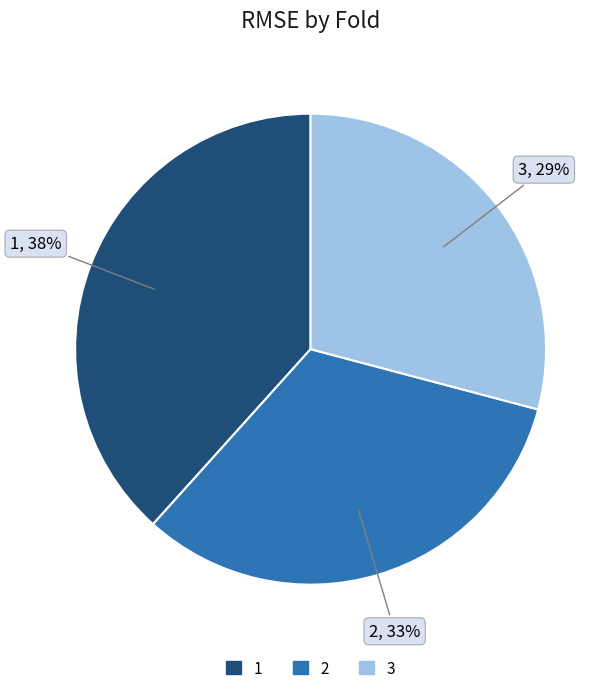

Is it true that 2 is 33% of the pie?

True